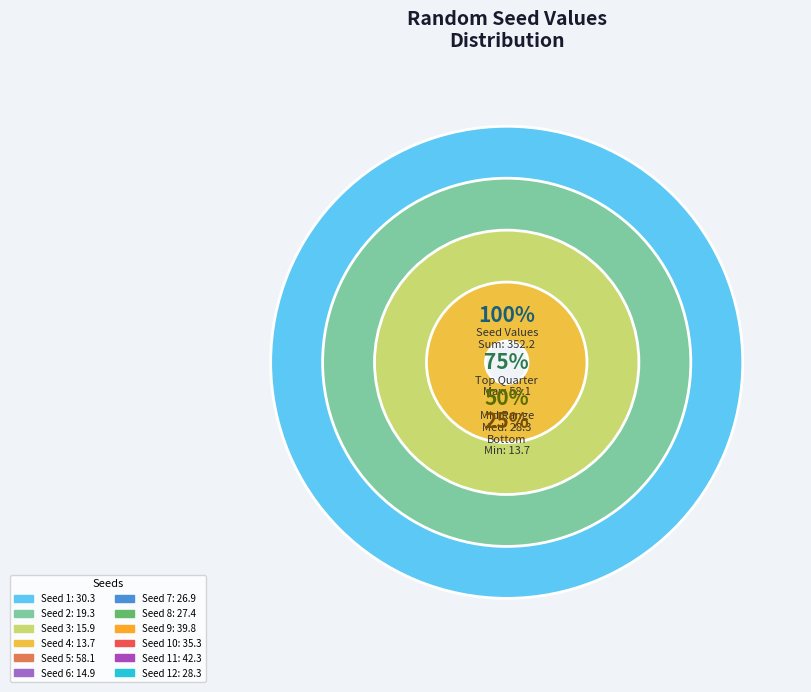

What portion of the pie excludes 5?

83.5%